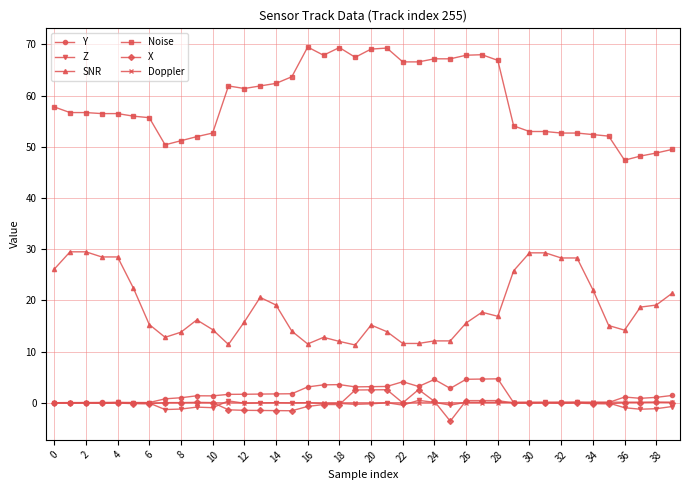

What is the maximum value shown in the chart?

69.5